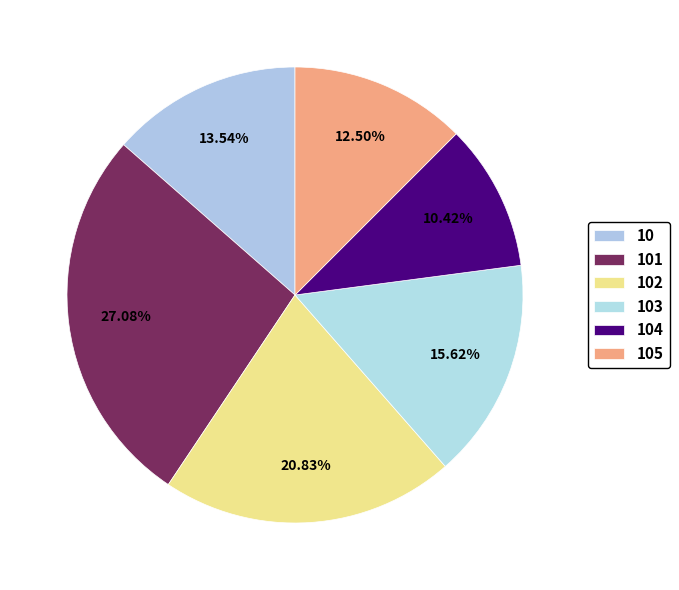

Count the number of slices in the pie.

6